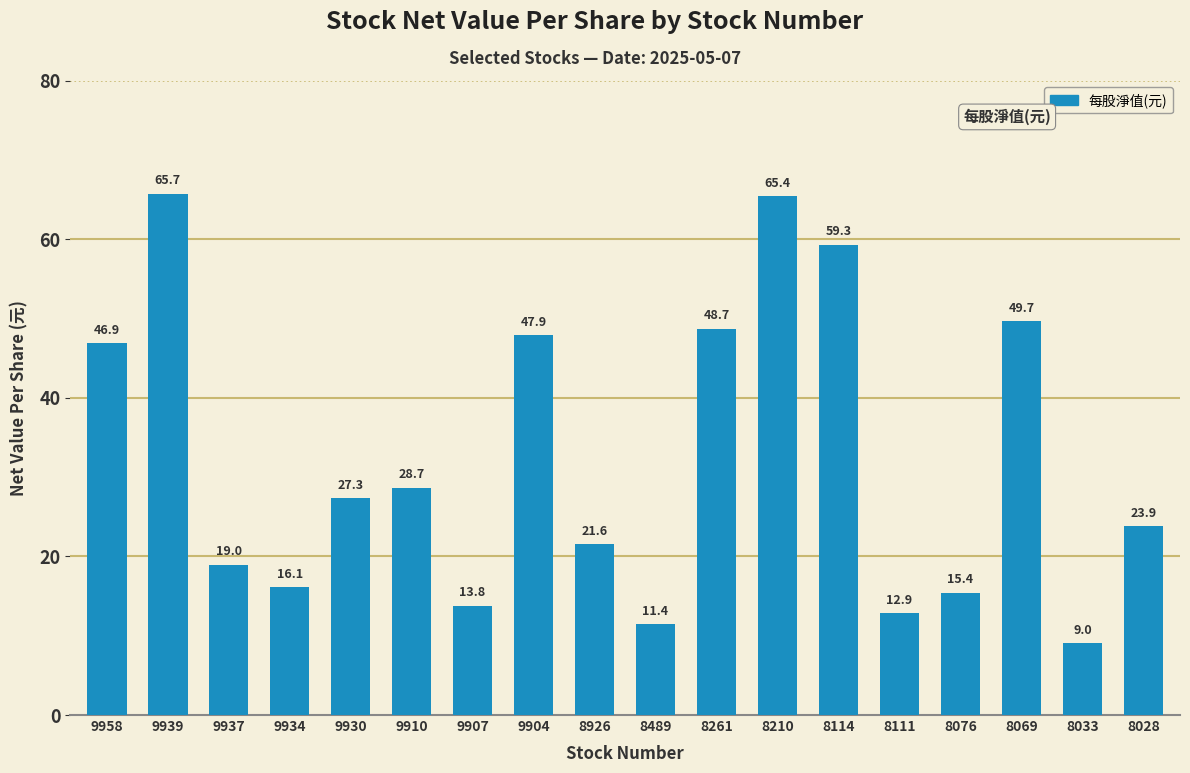

Which label corresponds to the smallest value in the chart?

8033